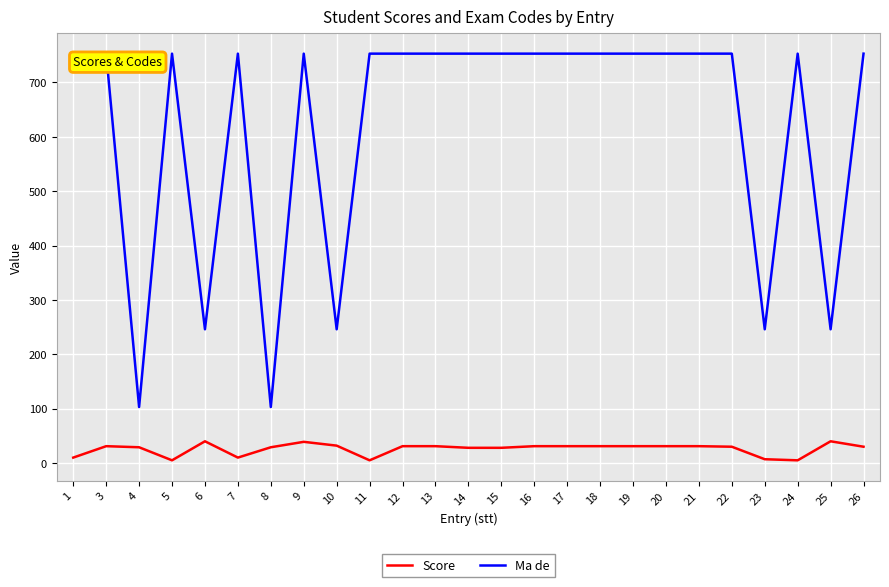

True or false: Score and Ma de cross at least once.

False